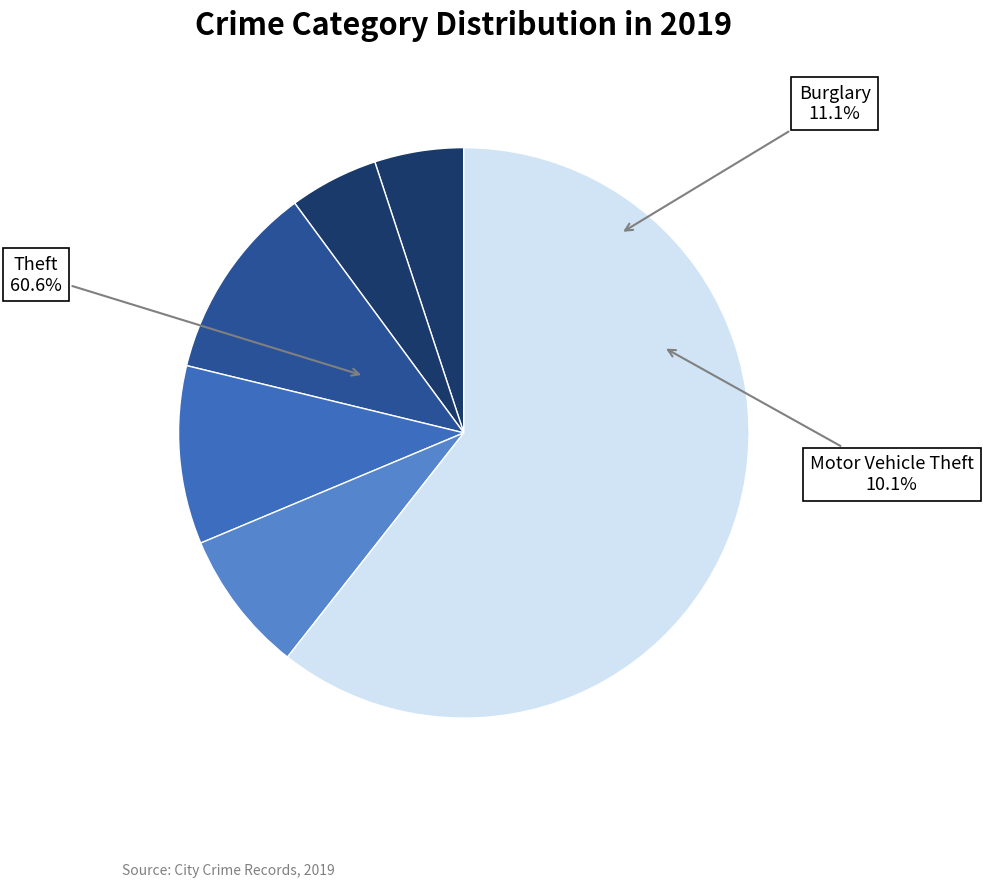

What is the change in value from Aggravated Assault to Burglary?

+6